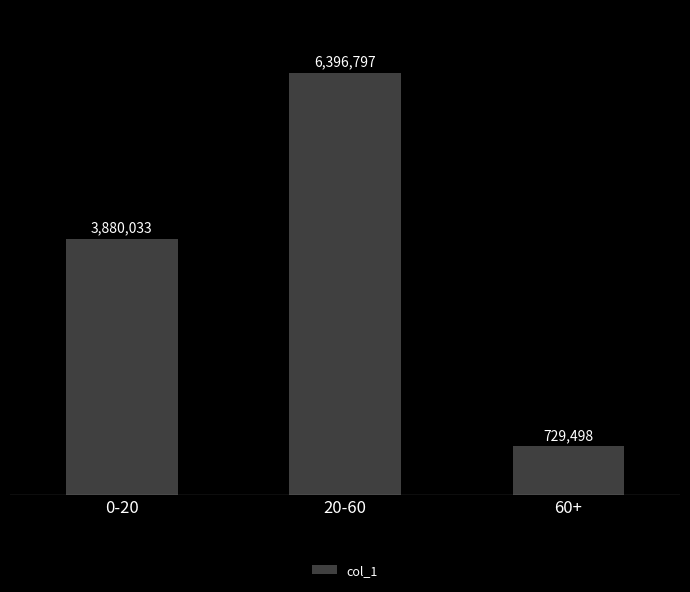

How many distinct data groups are displayed?

1